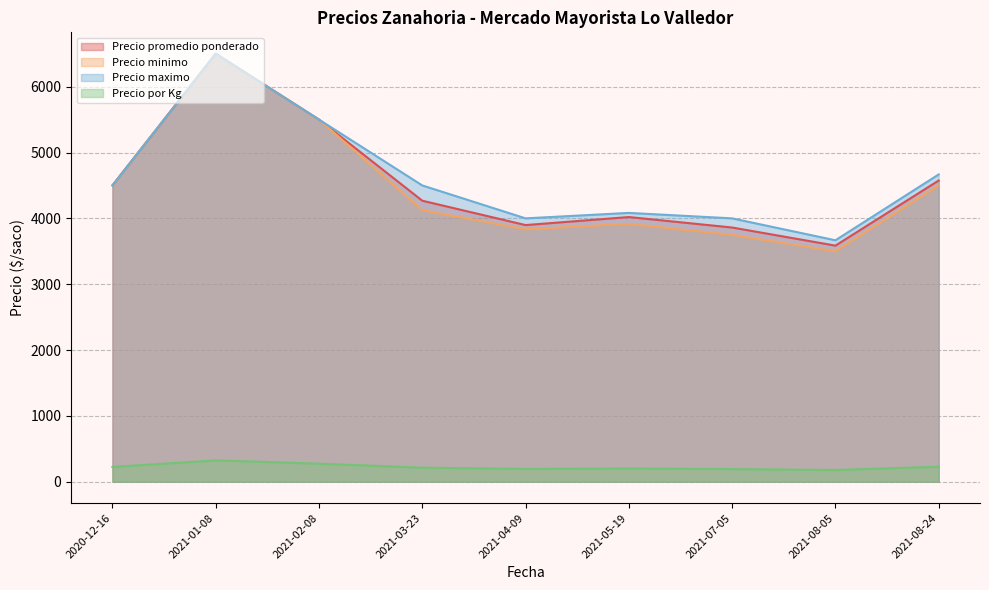

At which category is the sum across all series the highest?

2021-01-08